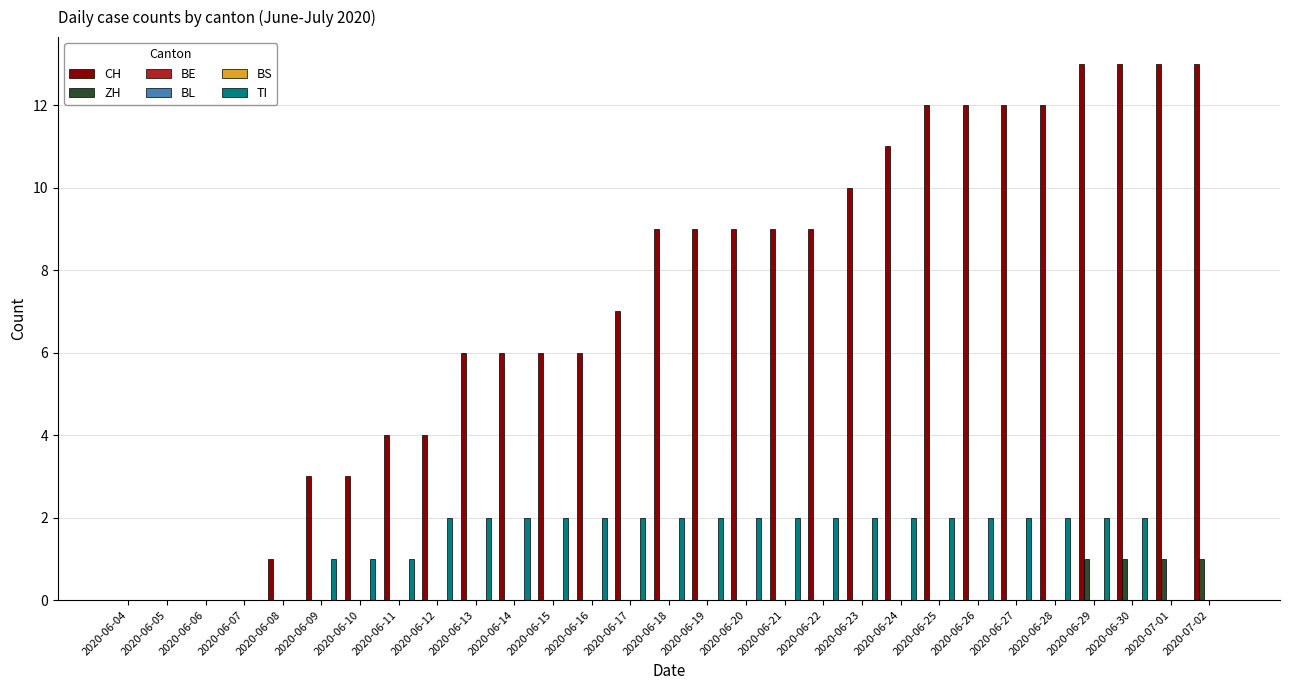

At which label is ZH closest to 0?

2020-06-04